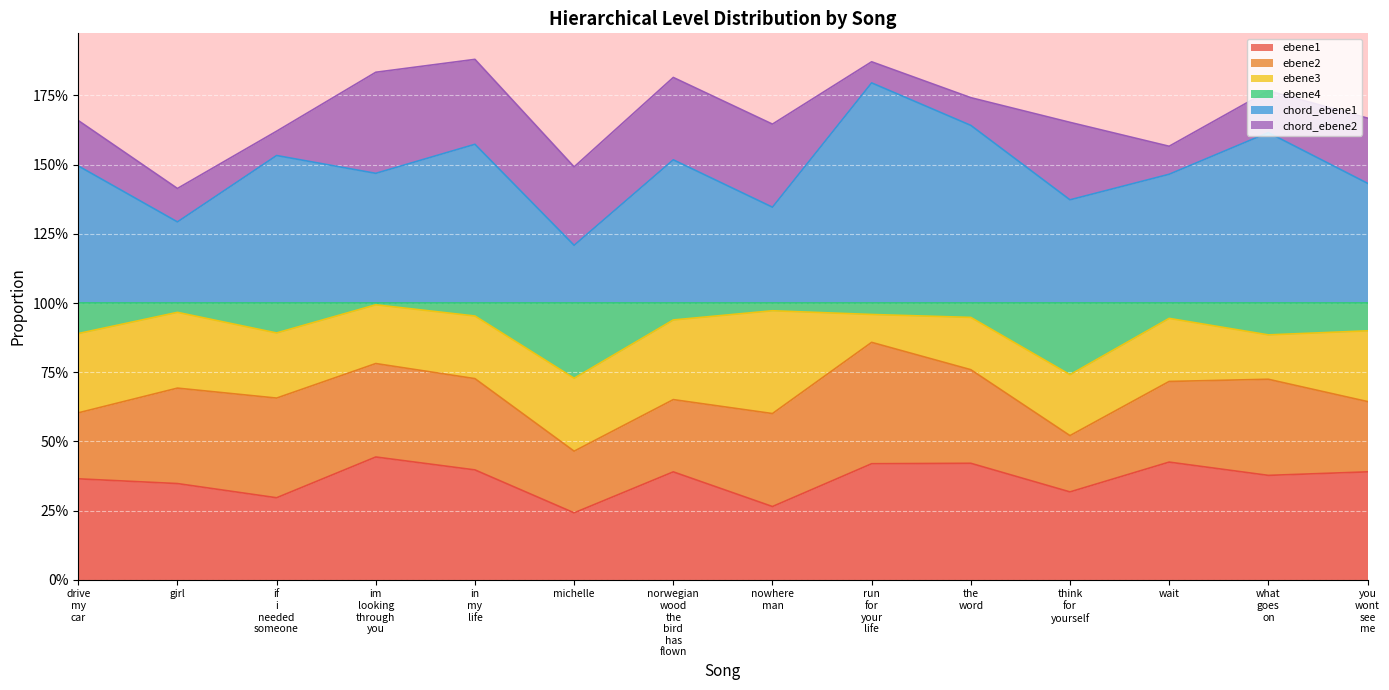

Does the chart display data point markers on the line(s)?

No